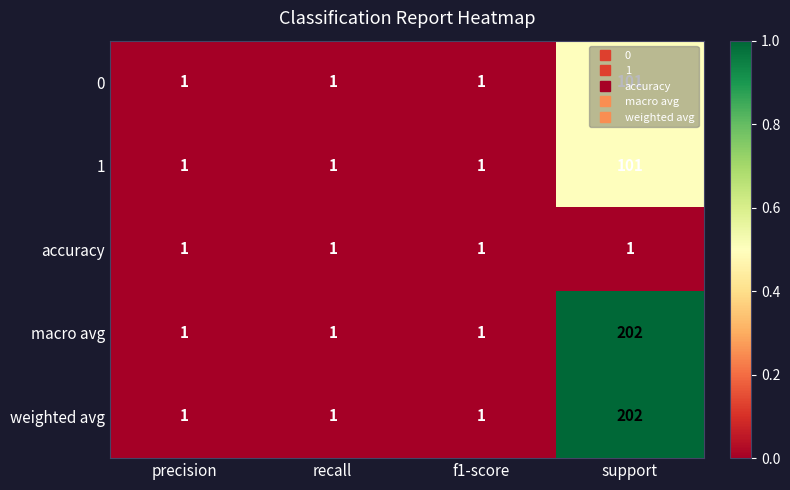

The 1 series shows 1 at recall. True or false?

True